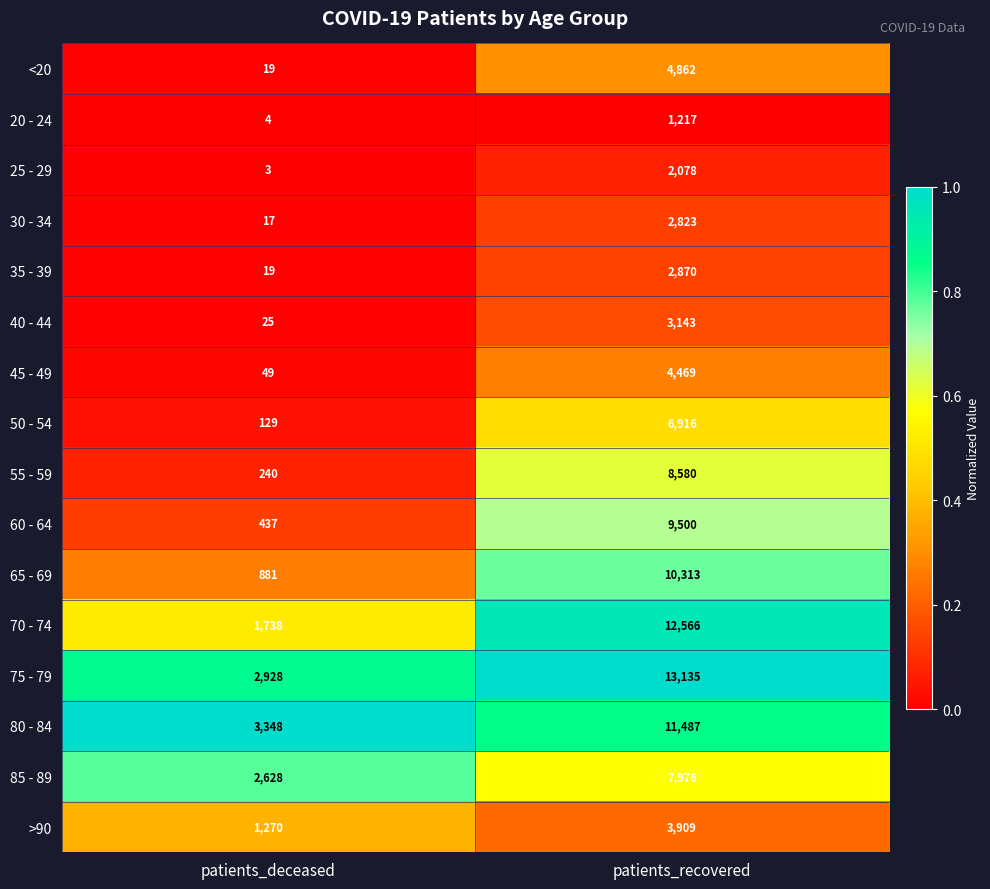

What is the average value of the 65 - 69 series?

5597